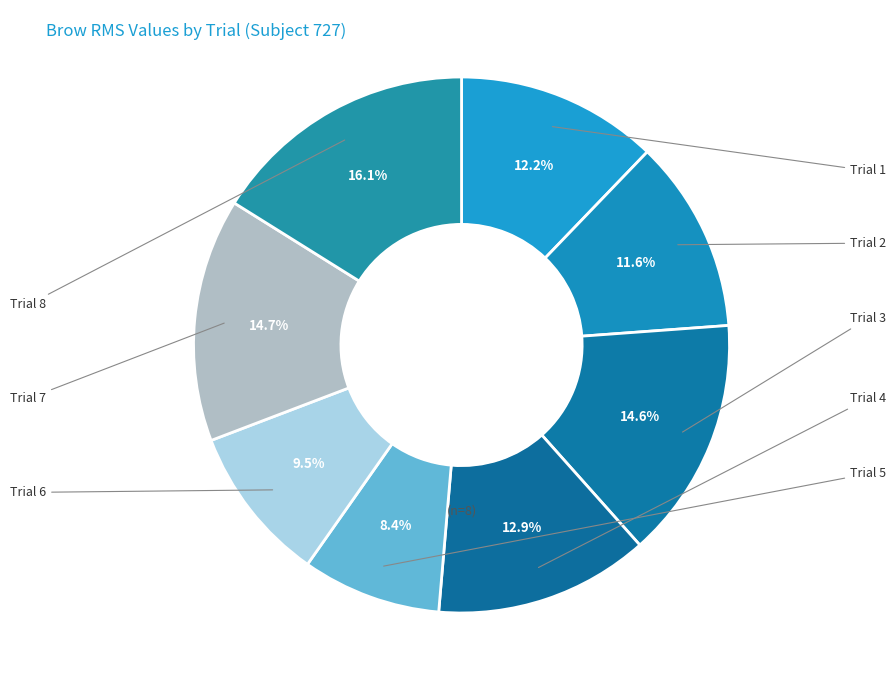

How many segments does this pie chart have?

8